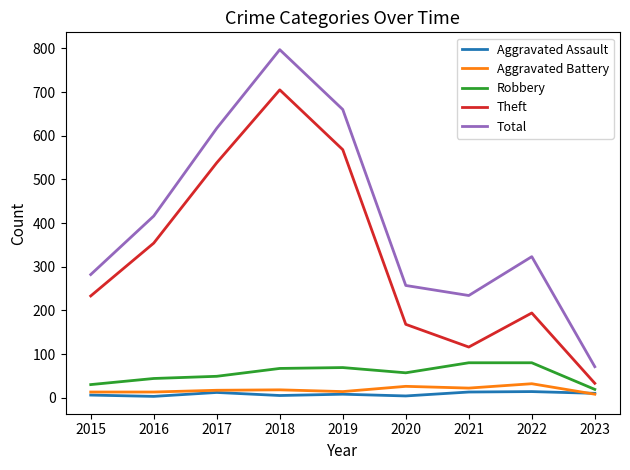

Which series has the largest total across all categories?

Total